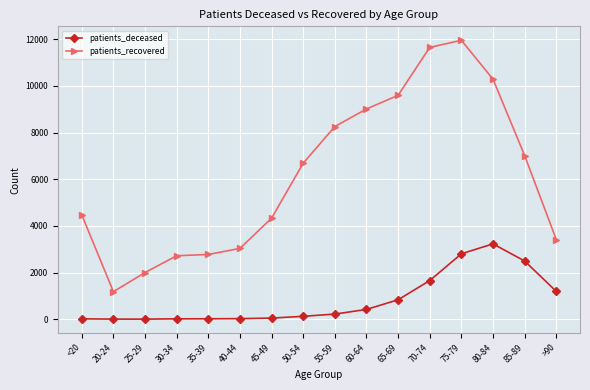

What are all the series names shown in the legend?

patients_deceased, patients_recovered